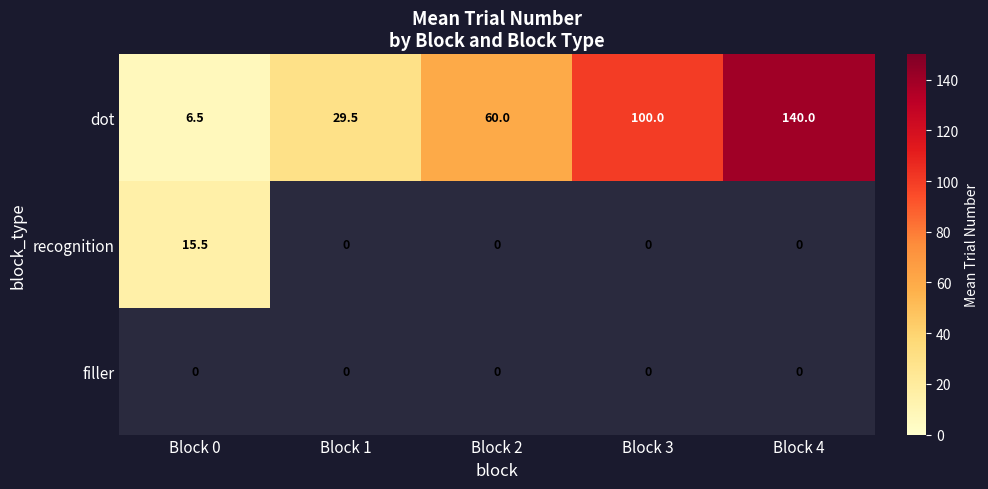

How many values in the dot series are below 60?

2